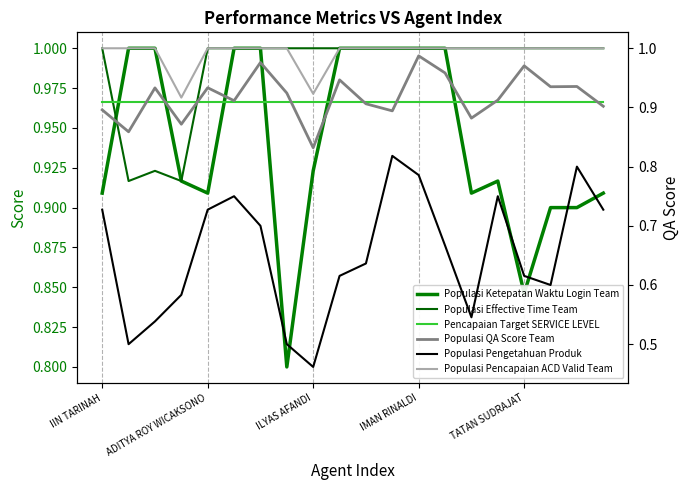

How many distinct data groups are displayed?

6